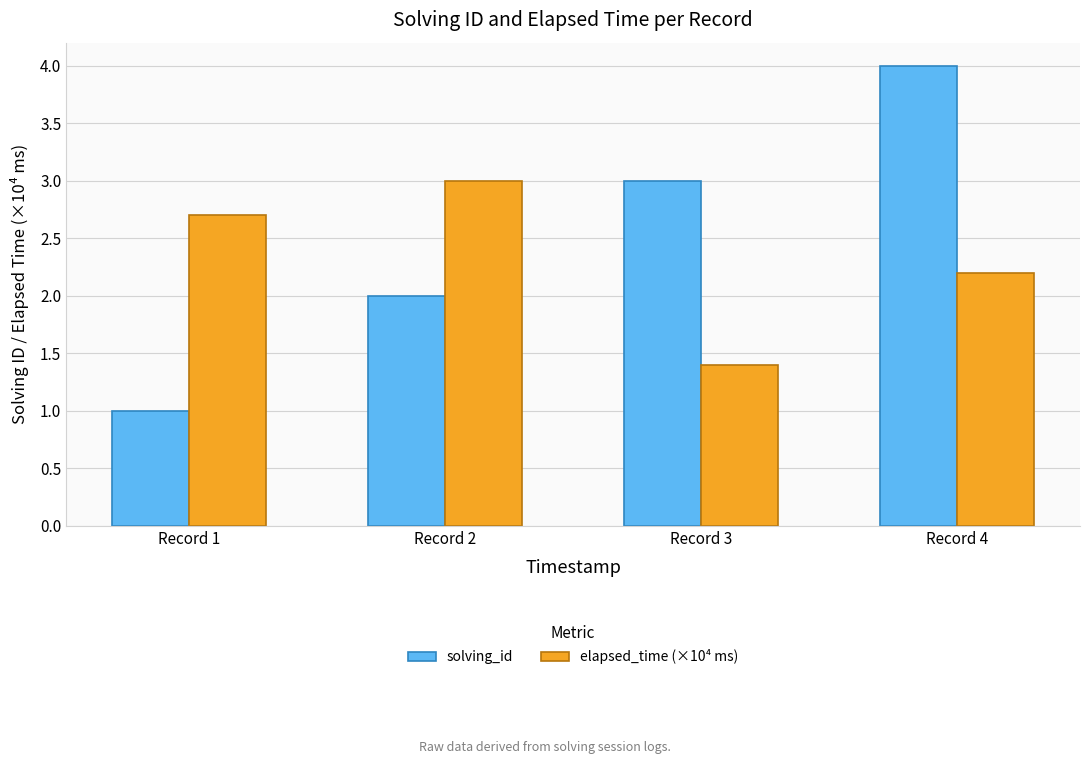

What is the spread (max minus min) of values at Record 3?

1.6